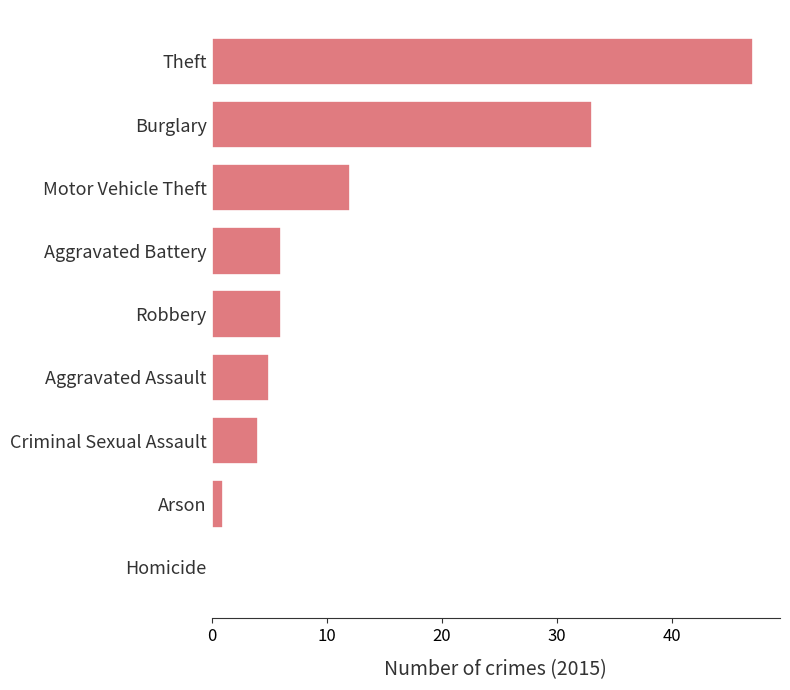

Are the bars horizontal?

Yes